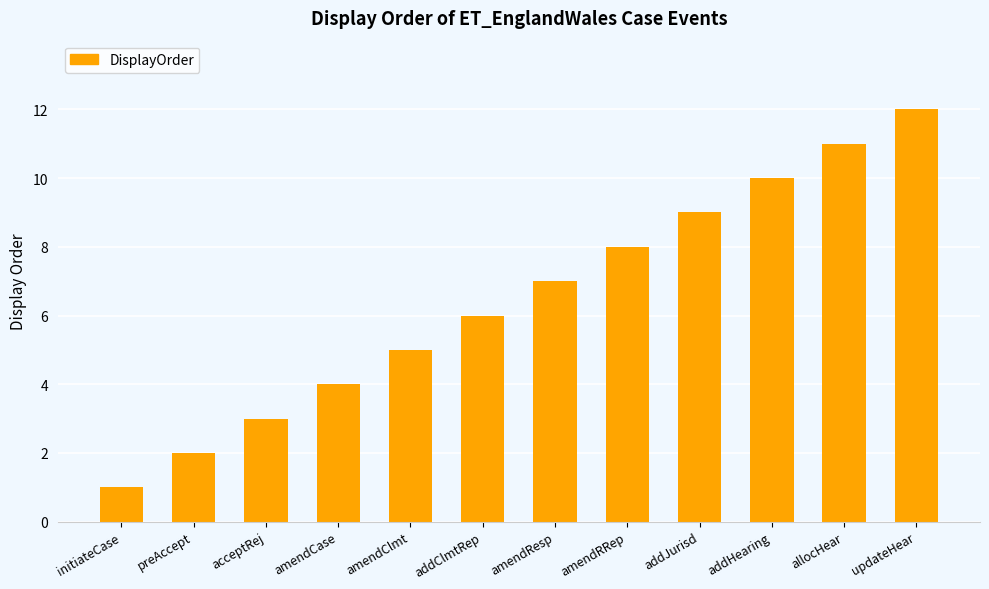

Approximately how many times larger is the value at amendRRep compared to allocHear?

0.7